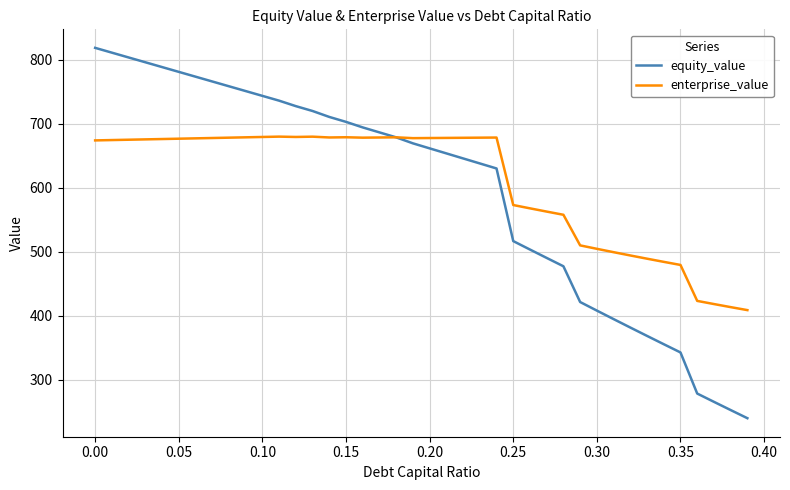

What is the minimum value for equity_value?

239.9